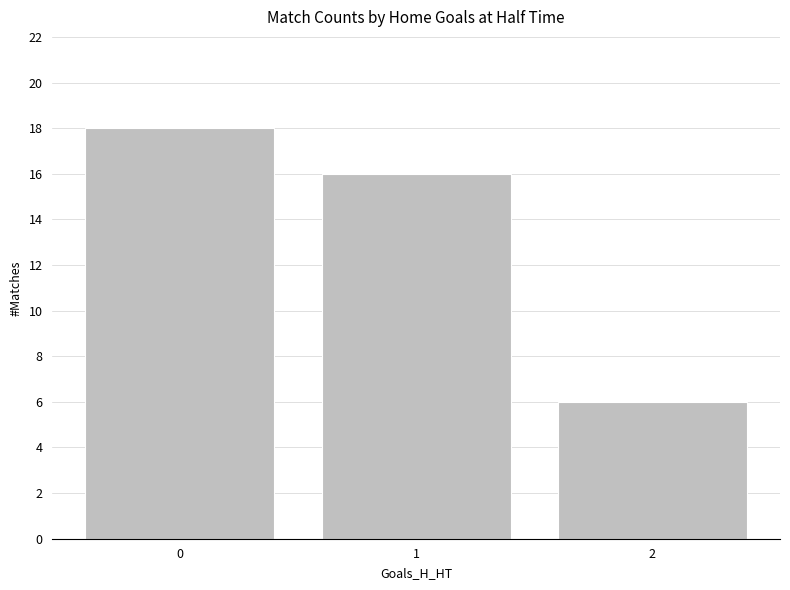

Rank the categories by value from lowest to highest.

2, 1, 0